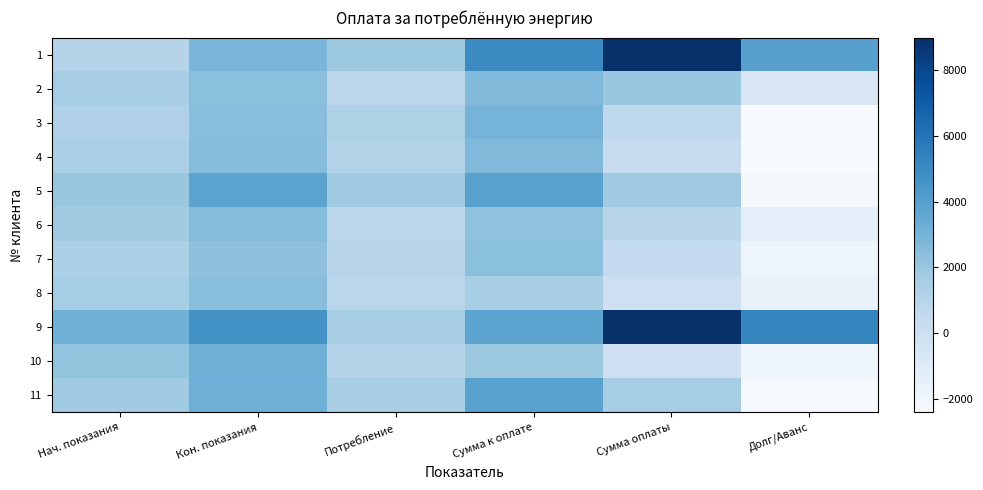

How many series are shown in this chart?

11